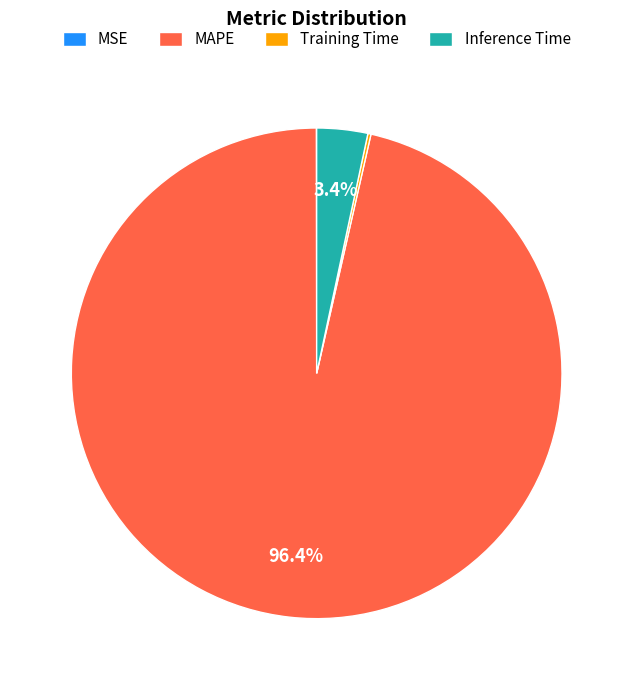

Combined, what portion of the pie is MAPE and Inference Time?

99.8%